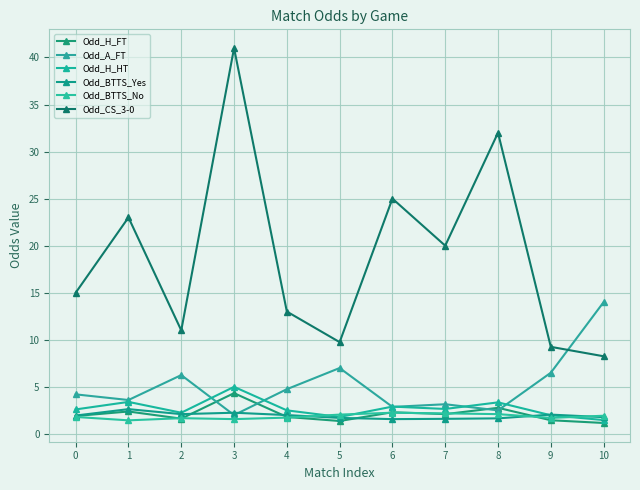

How many lines are shown in the chart?

6